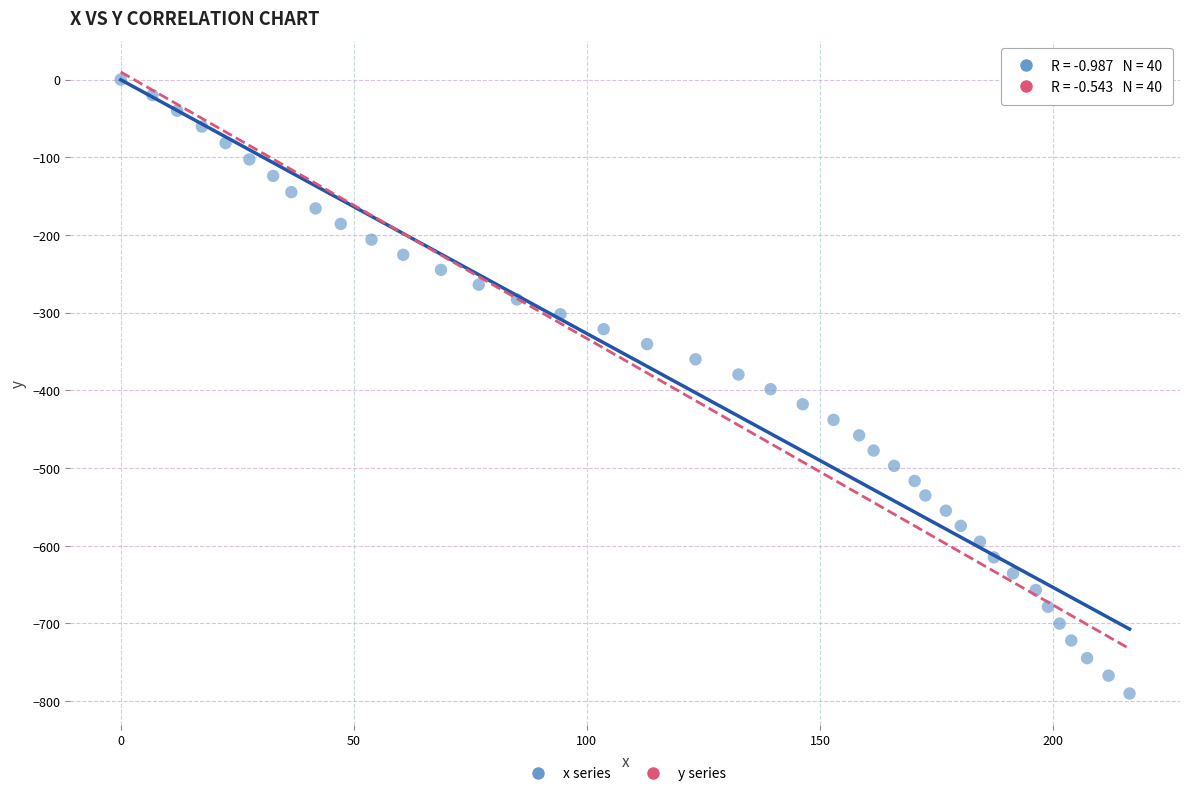

What is the range of Y values (max minus min)?

790.2